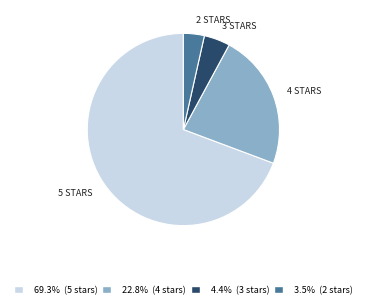

Do 69.3% (5 stars) and 3.5% (2 stars) together represent more than half of the pie?

Yes